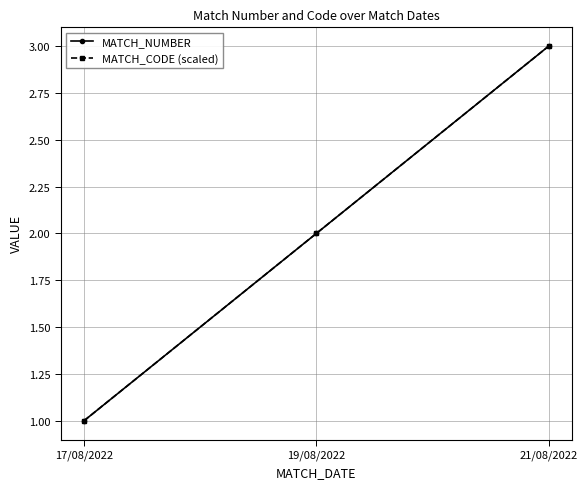

At how many categories does at least one series exceed 2?

1